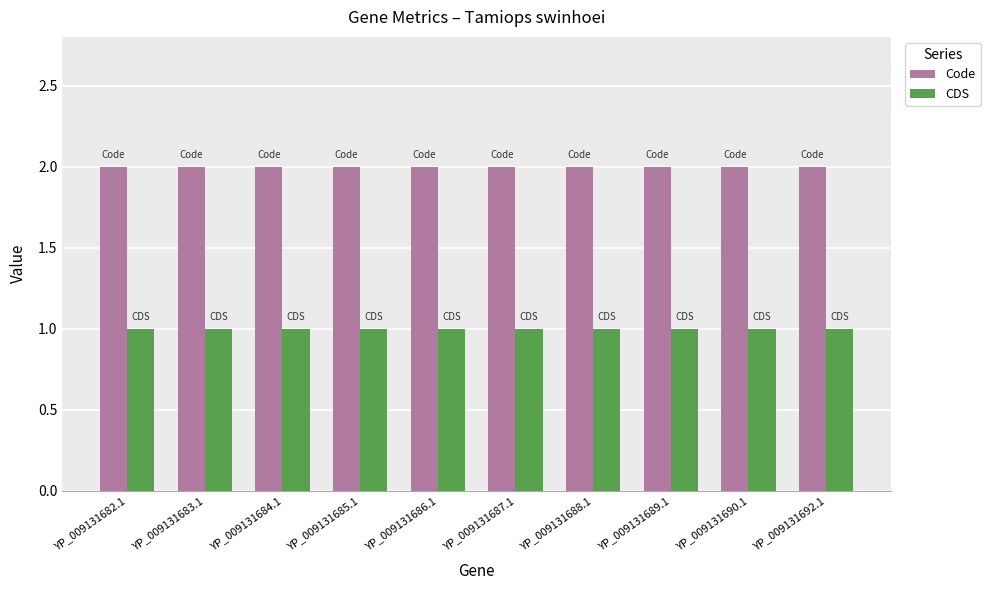

Is it true that Code equals 1 at YP_009131683.1?

False